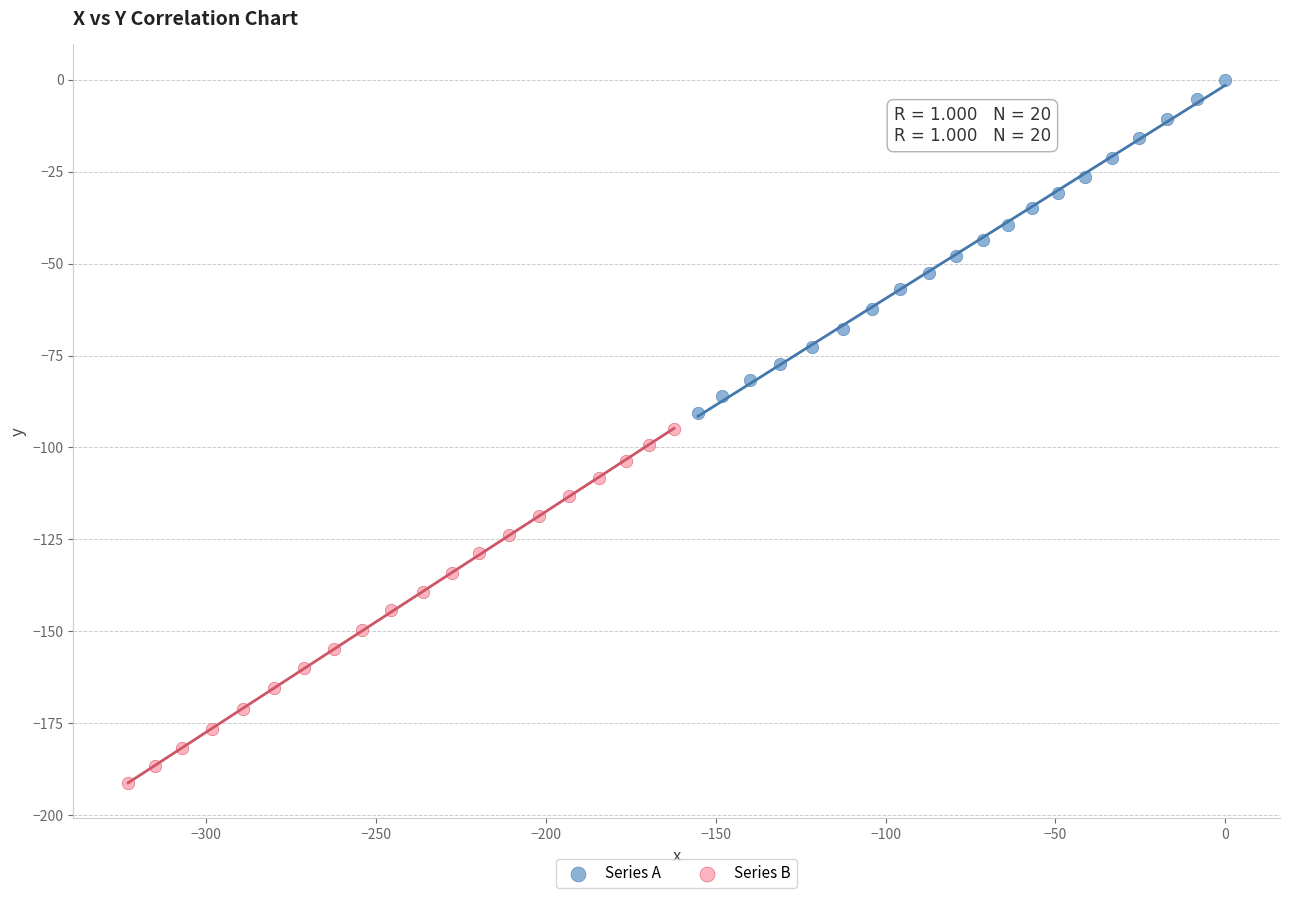

Which series has the largest Y range (max minus min)?

Series B